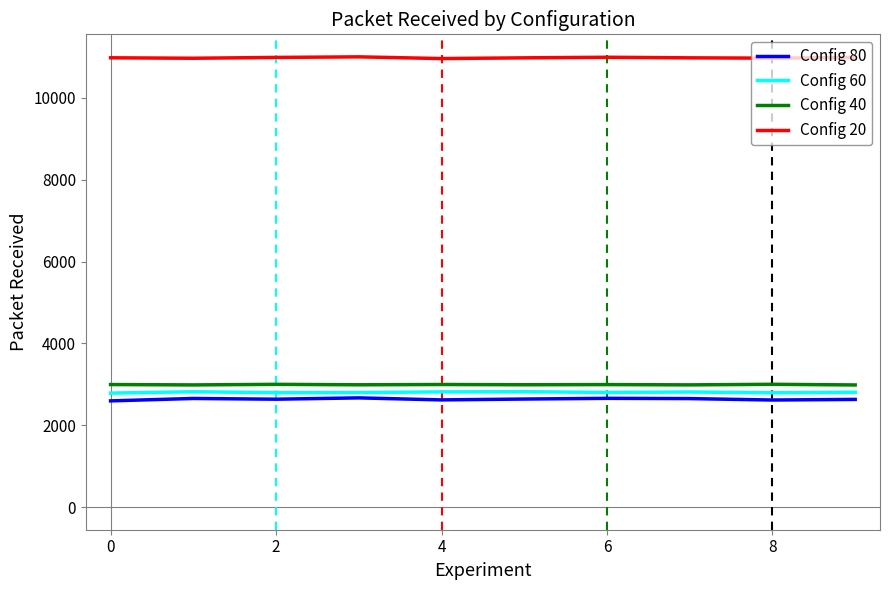

True or false: Config 40 and Config 80 intersect in this chart.

False